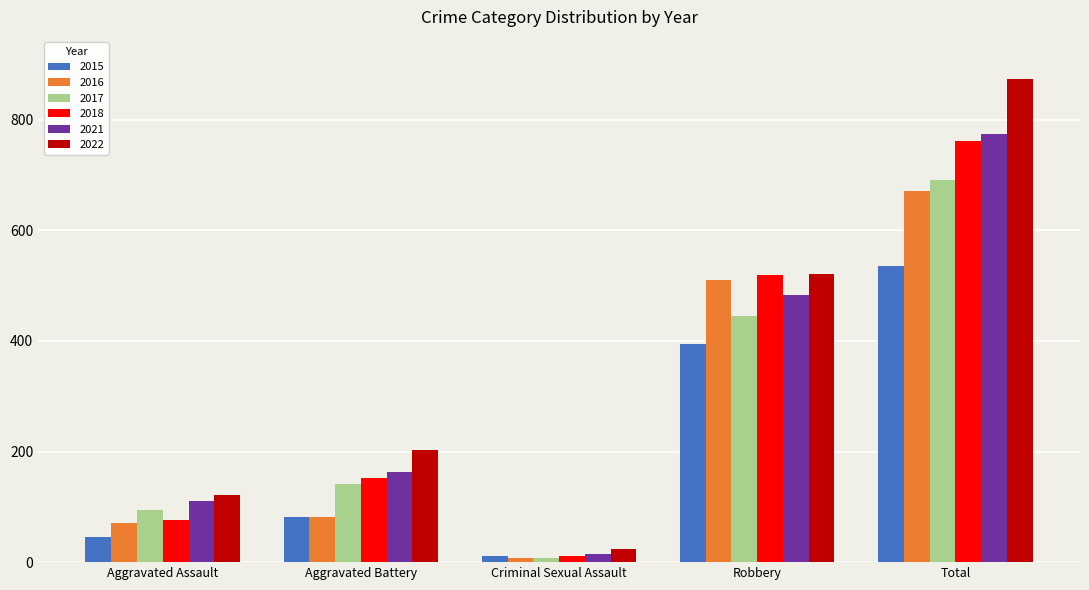

What is the value of the 2015 bar at the 5th from the left?

535